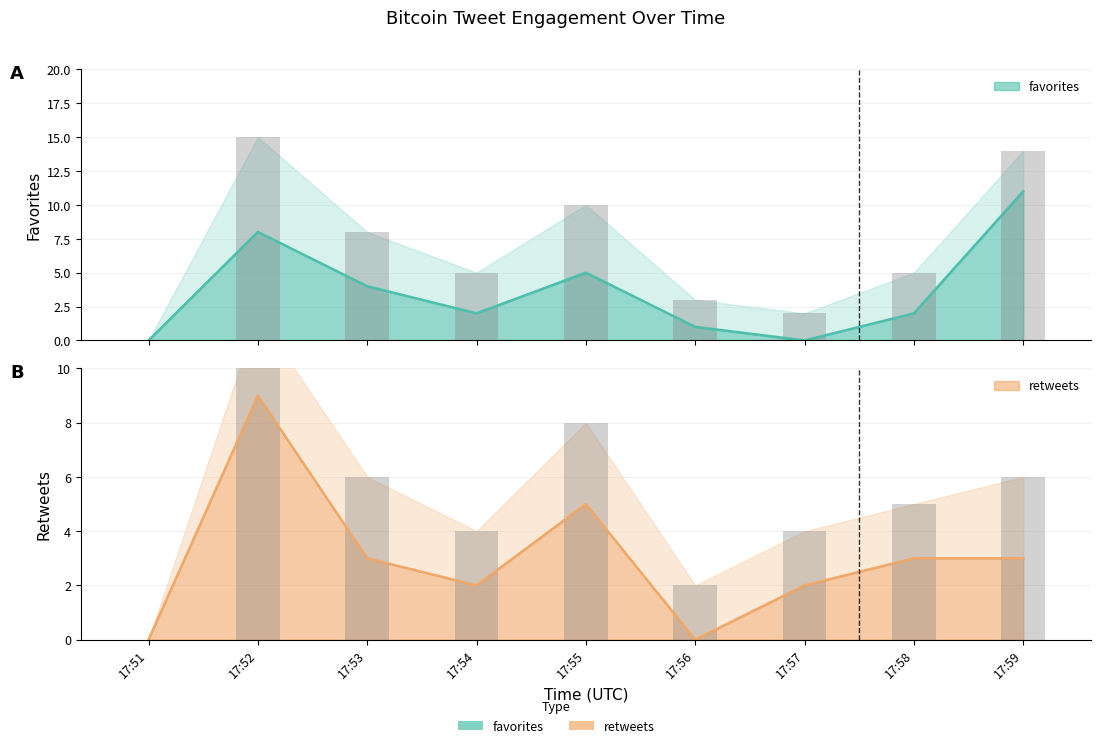

Is the value of favorites at 17:58 greater than the value of retweets at 17:56?

Yes